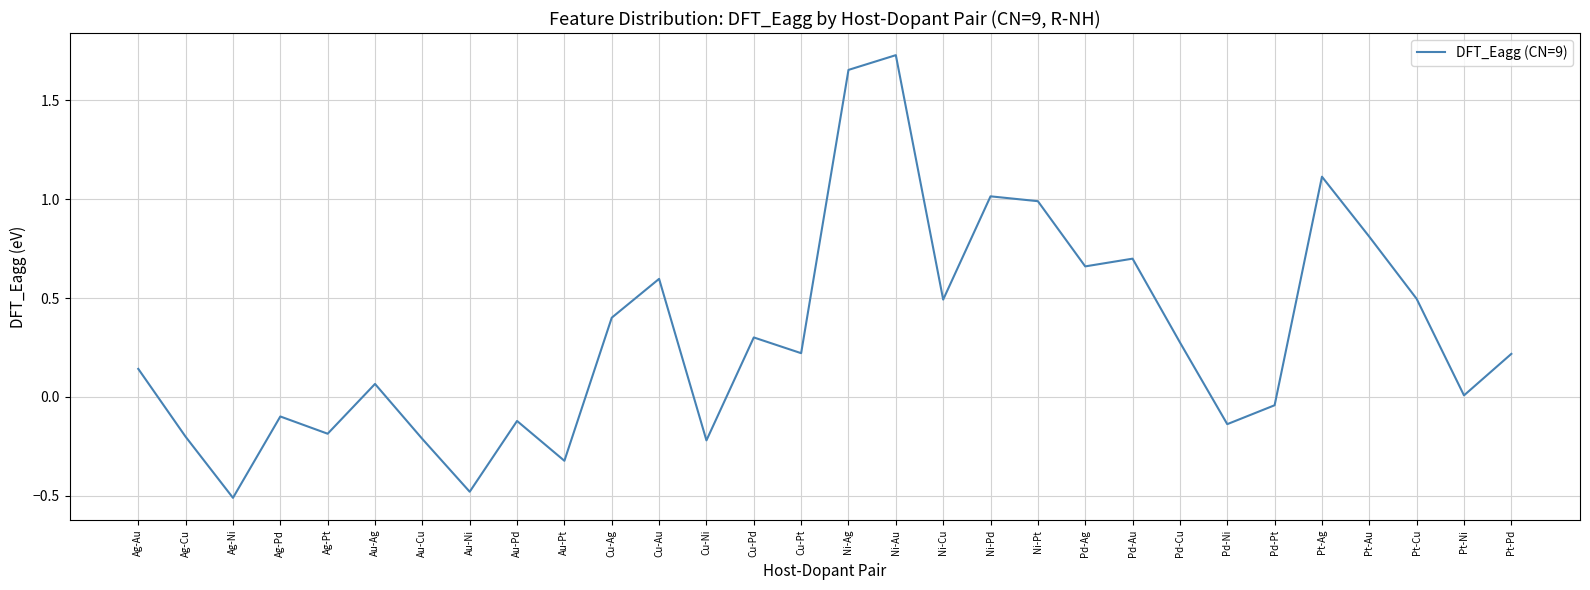

What position from the left is Pt-Cu?

28